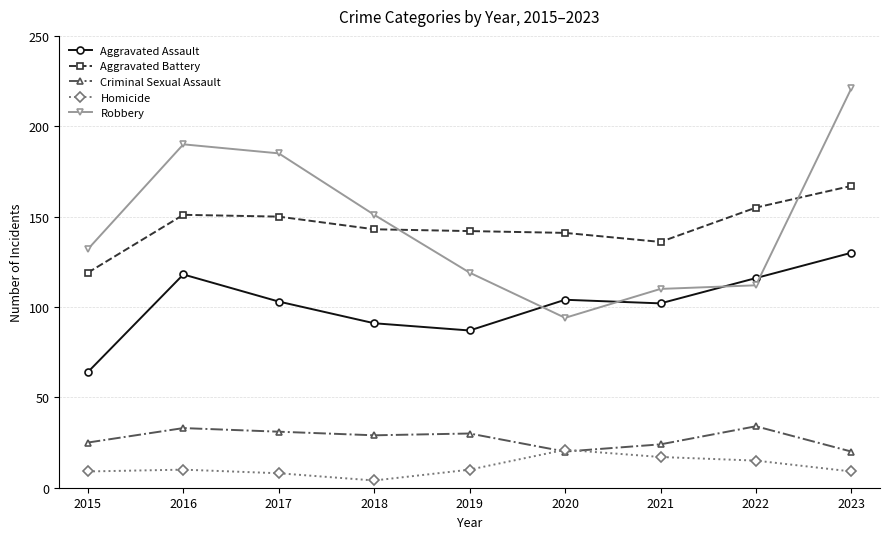

The Robbery series shows 132 at 2015. True or false?

True